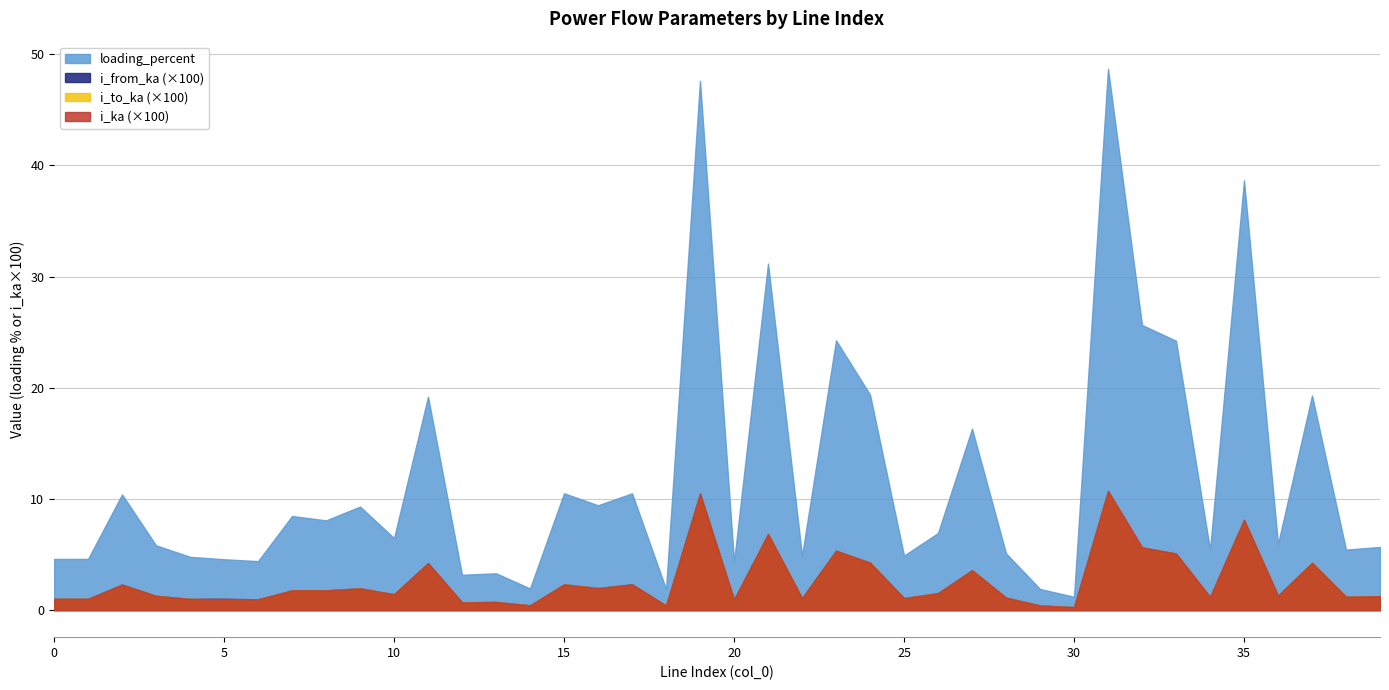

Between 0 and 35, which series saw the biggest shift?

loading_percent